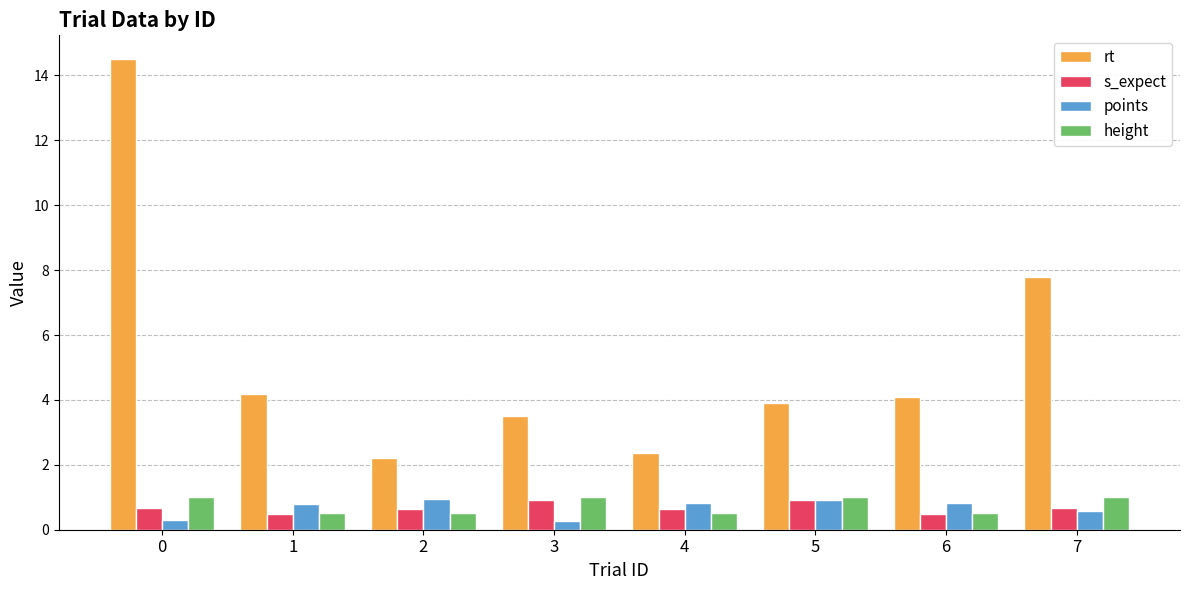

Read the s_expect value at 7.

0.7